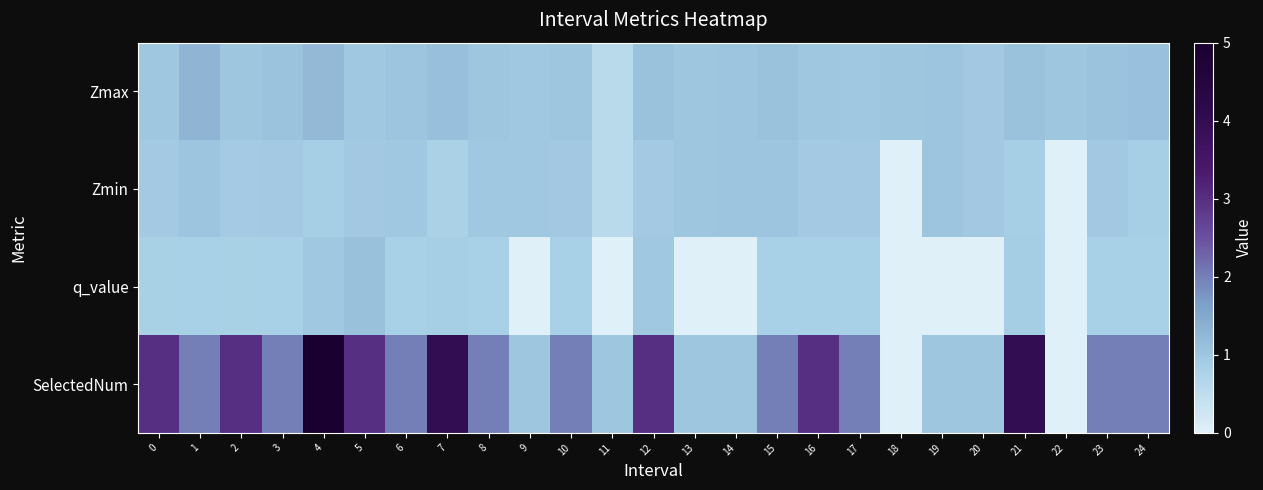

Which series has the largest range (max minus min)?

SelectedNum